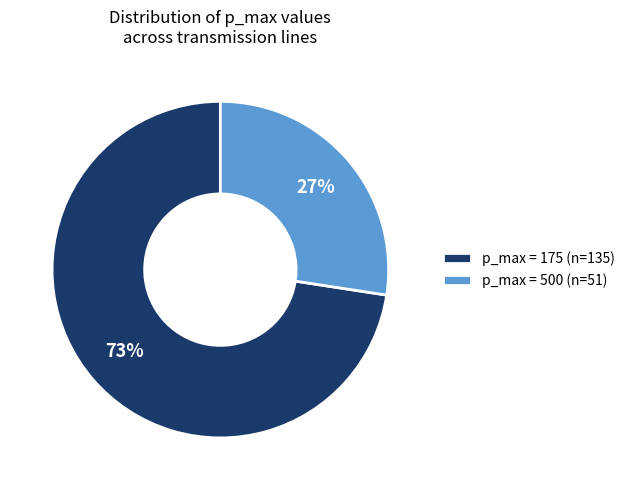

True or false: p_max = 175 (n=135) accounts for 85% of the total.

False